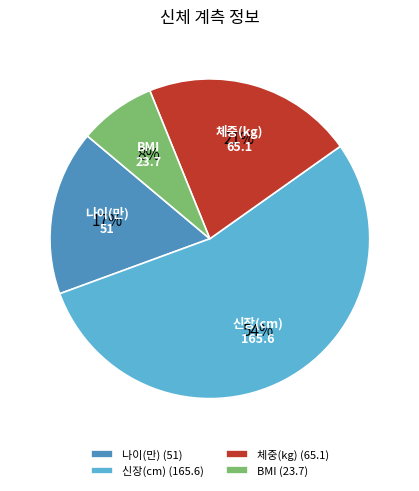

Does BMI account for over 50% of the chart?

No